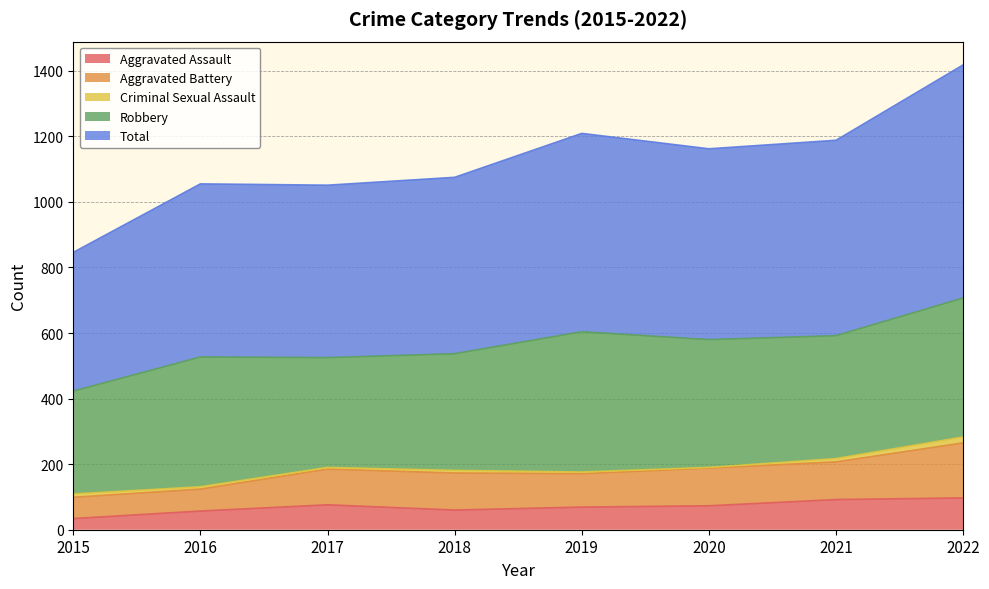

Reading right to left, what are all the values shown in this chart?

Aggravated Assault: 97	92	73	69	60	76	57	34
Aggravated Battery: 168	115	115	102	113	109	67	65
Criminal Sexual Assault: 18	10	2	5	8	5	7	10
Robbery: 424	375	390	428	356	335	396	314
Total: 711	596	582	605	538	526	528	423